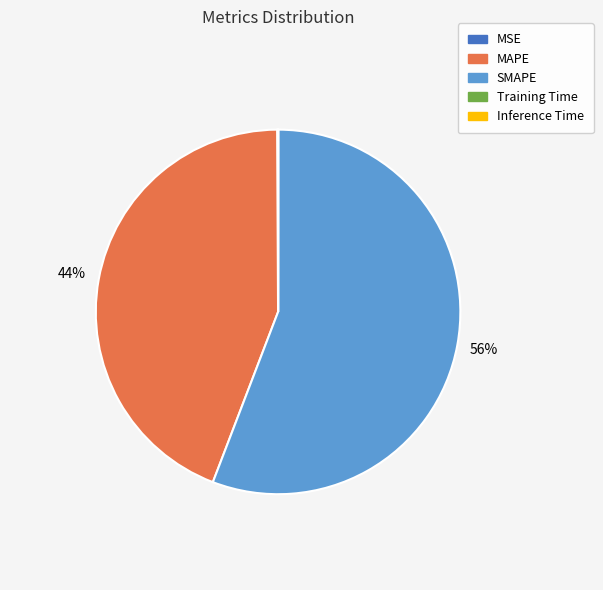

True or false: SMAPE accounts for 62% of the total.

False